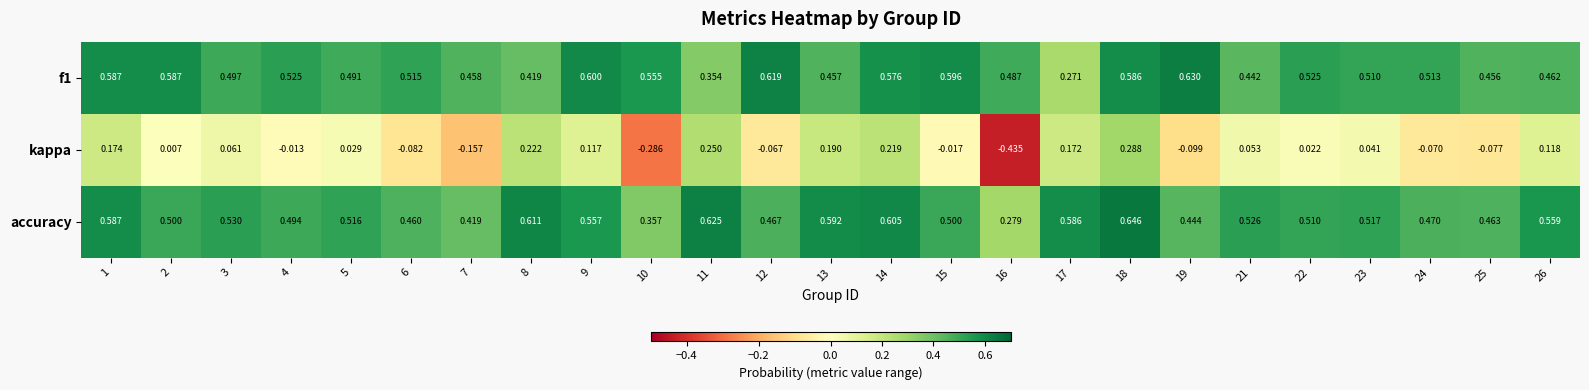

Which series changed the most between 6 and 19?

f1